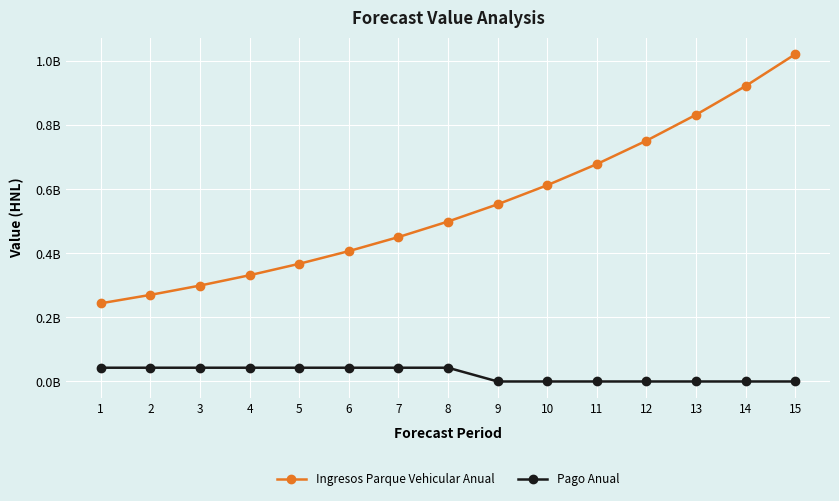

What are all the series names shown in the legend?

Ingresos Parque Vehicular Anual, Pago Anual